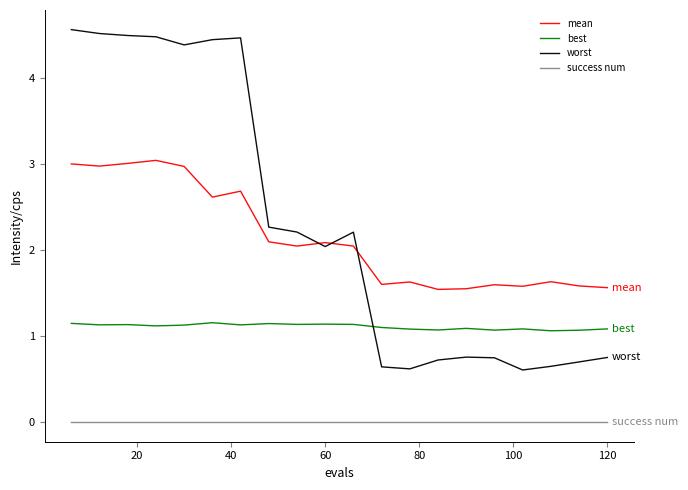

What is the greatest value displayed?

4.6